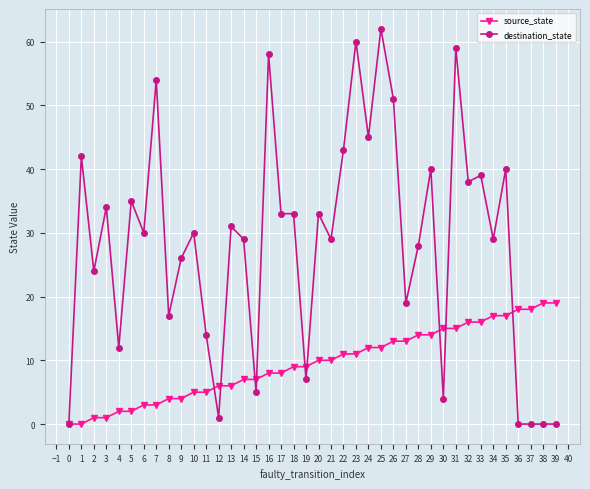

Which label corresponds to the largest value in the chart?

25